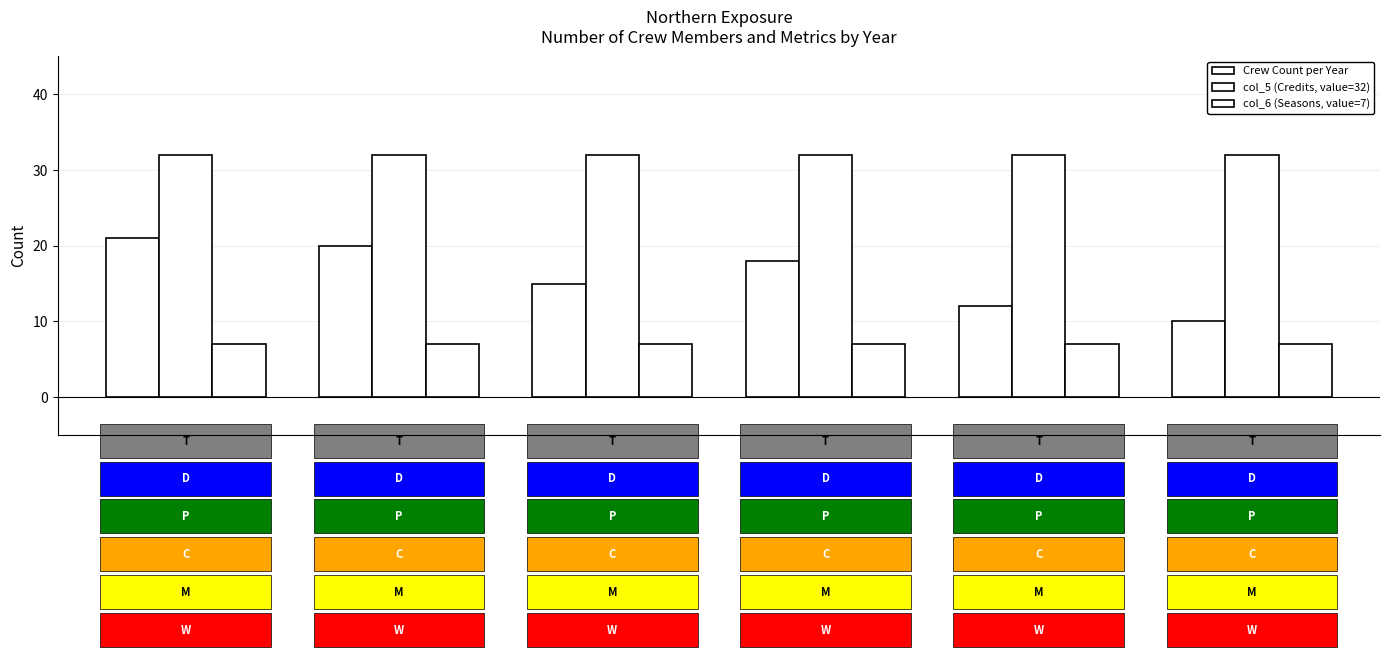

Does the chart contain stacked bars?

No